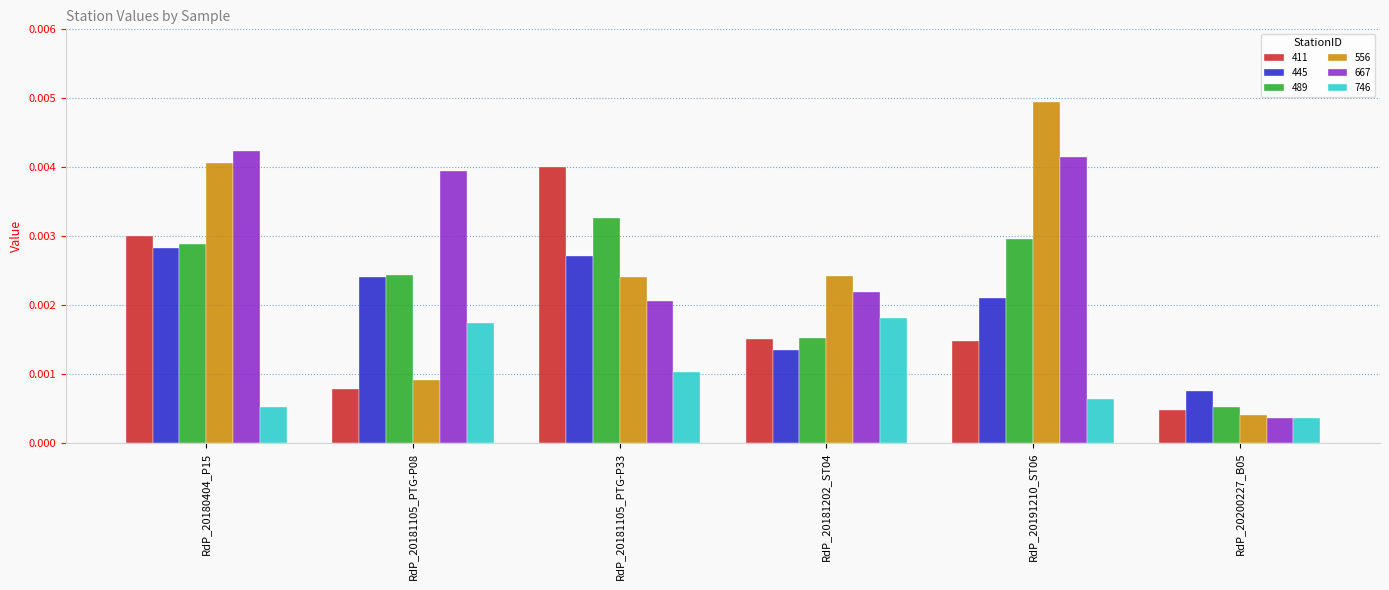

Is the value of 489 at RdP_20180404_P15 greater than the value of 556 at RdP_20181105_PTG-P33?

Yes